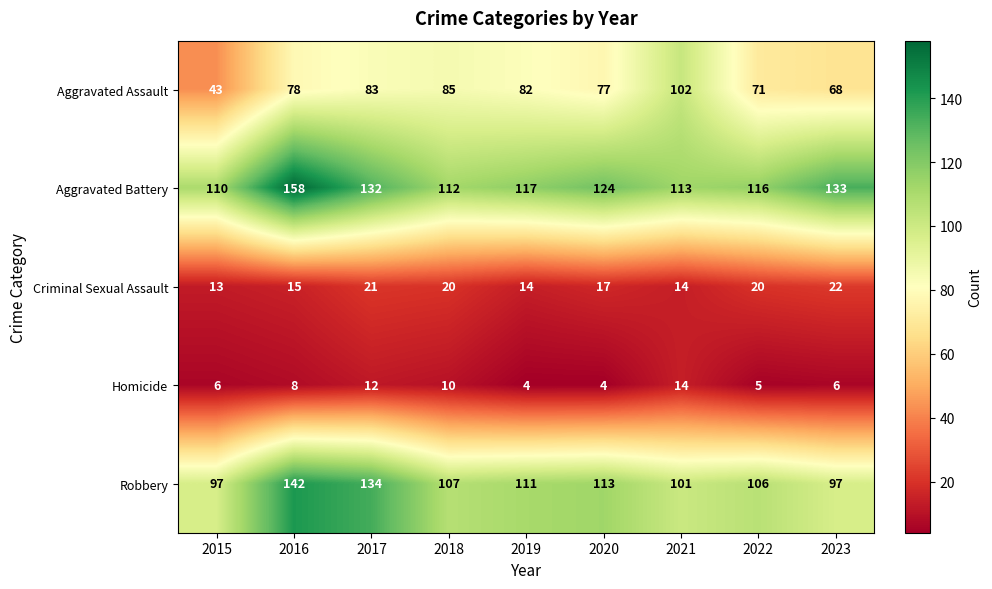

What is the difference between the highest and lowest values at 2015?

104